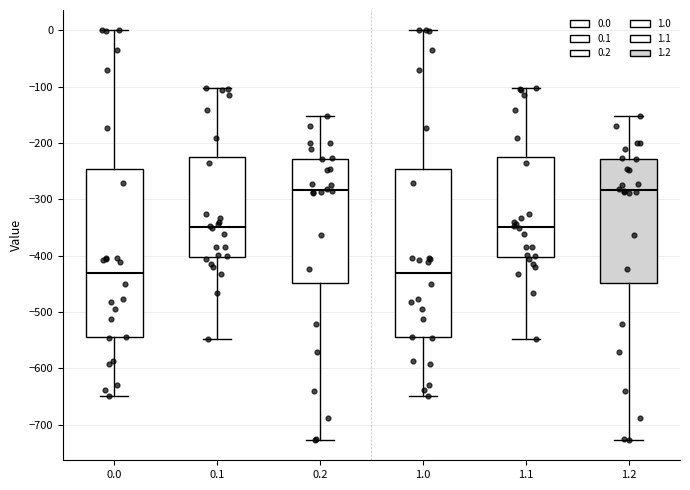

Reading left to right, transcribe this box plot: for each box, give where its median line is, the range the box spans, and where its two whiskers end, as read against the y-axis. The values are not printed on the chart, so give them approximately, as read against the axis.

0.0: median -430, box -540 to -250, whiskers -650 to 0
0.1: median -350, box -400 to -220, whiskers -550 to -100
0.2: median -280, box -450 to -230, whiskers -730 to -150
1.0: median -430, box -540 to -250, whiskers -650 to 0
1.1: median -350, box -400 to -220, whiskers -550 to -100
1.2: median -280, box -450 to -230, whiskers -730 to -150